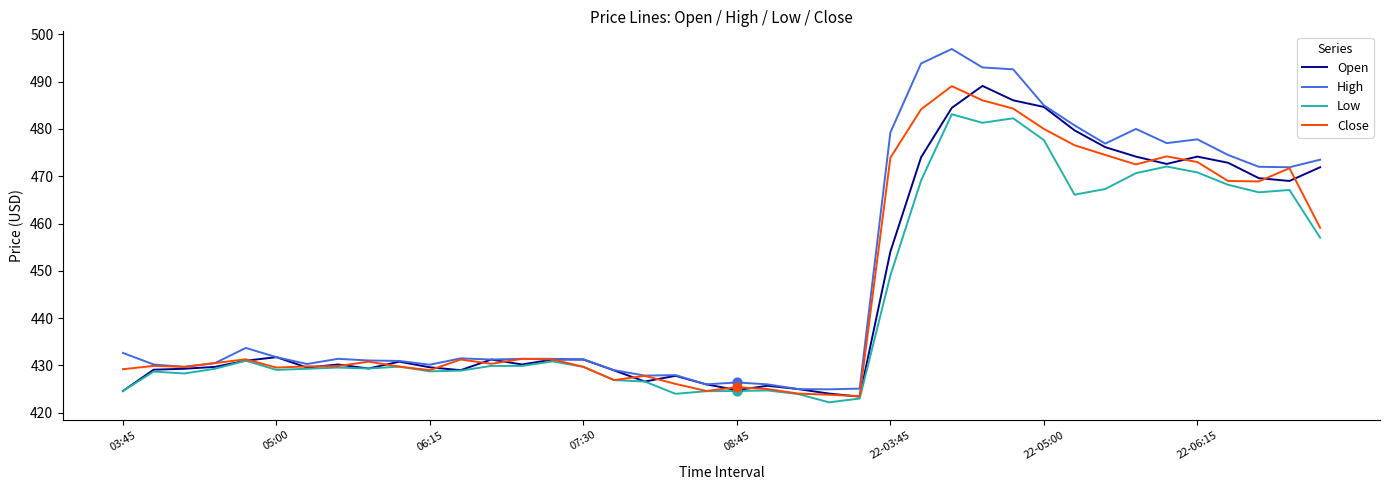

At how many categories does at least one series exceed 462?

15